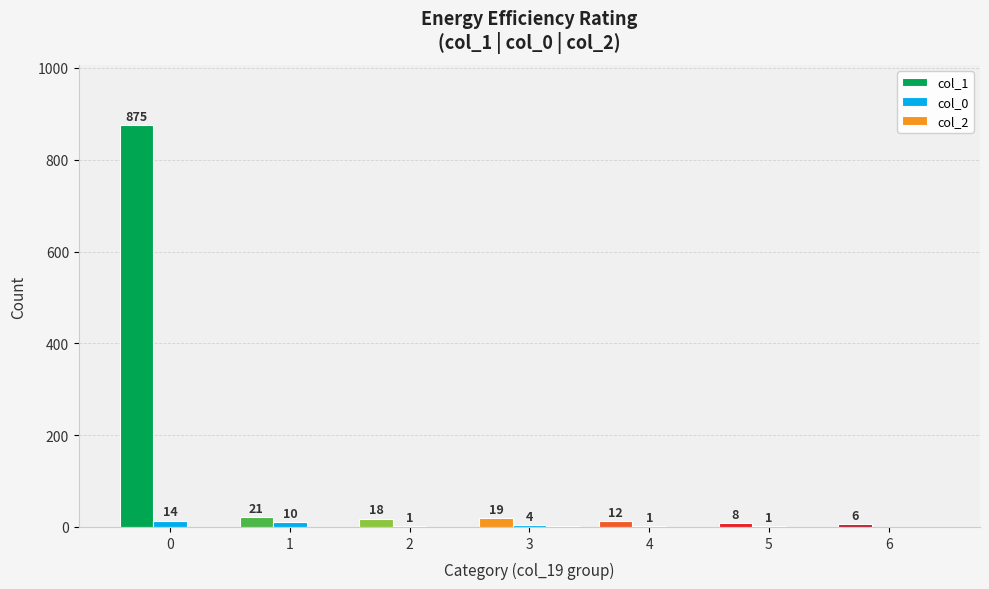

What is the sum of all col_0 values?

31